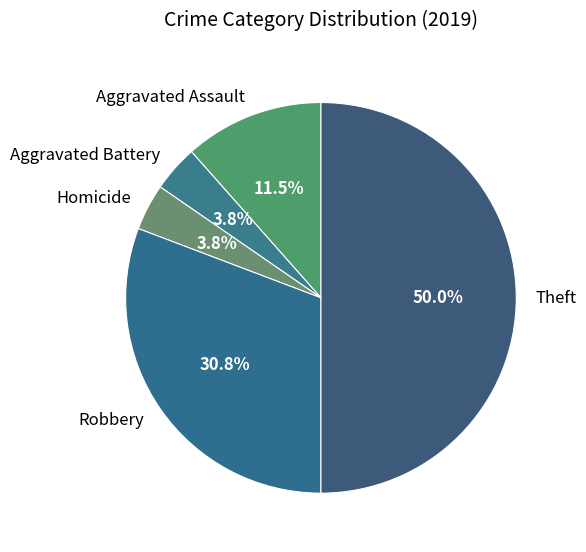

Count the number of slices in the pie.

5